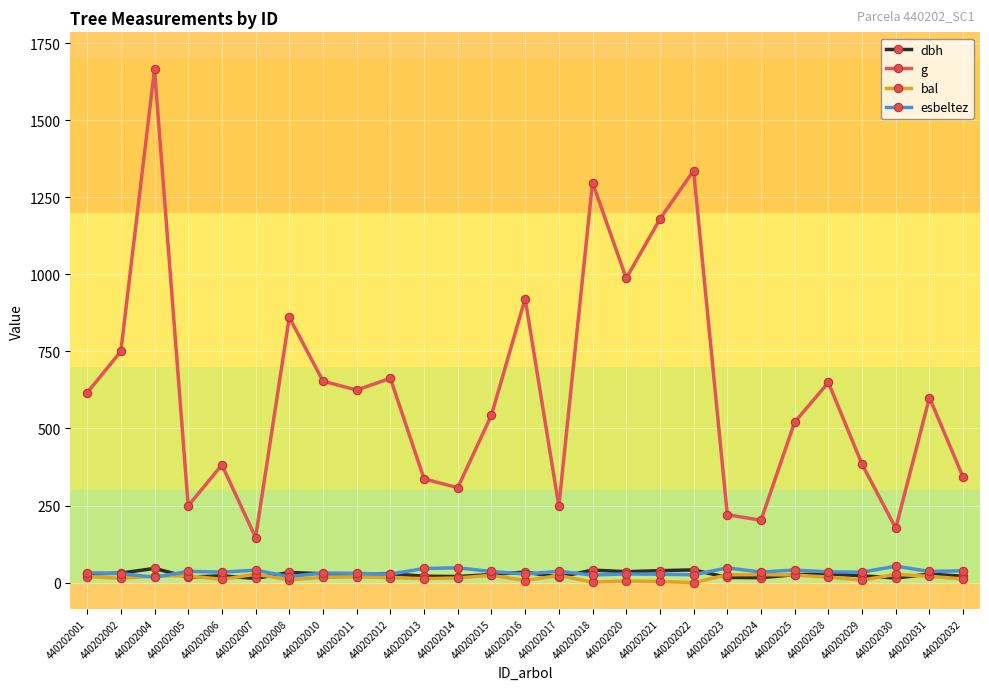

The value of g at 440202011 is 930.1. True or false?

False